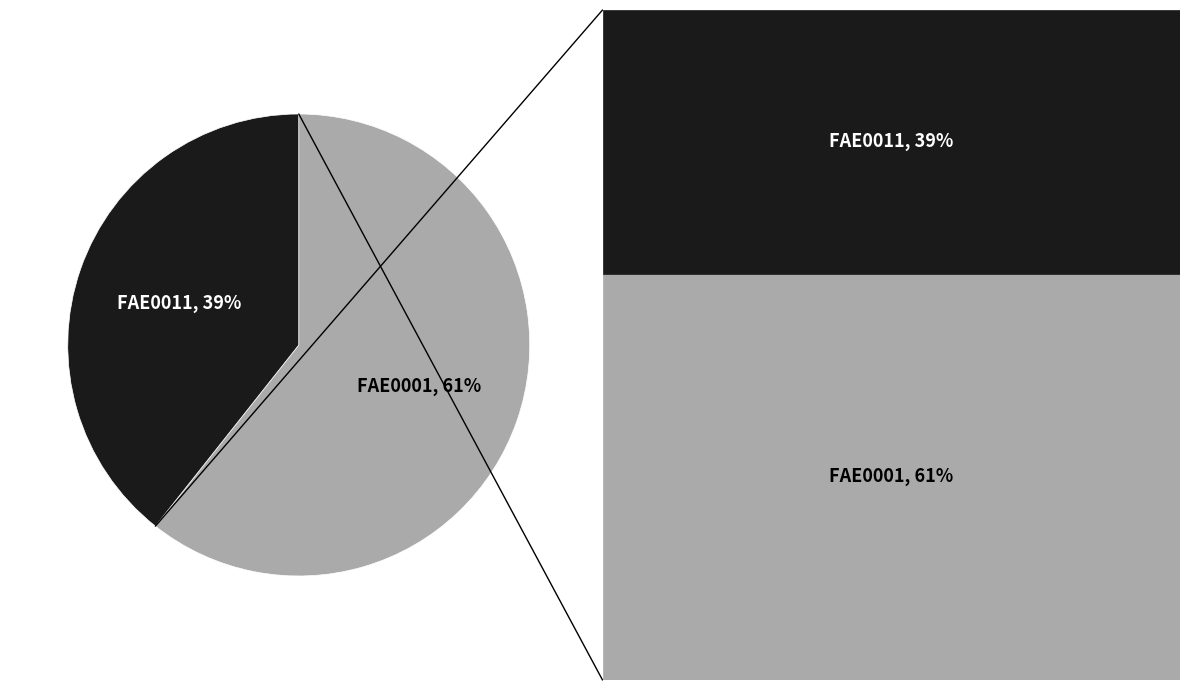

To the nearest percent, what is the average slice percentage?

50%